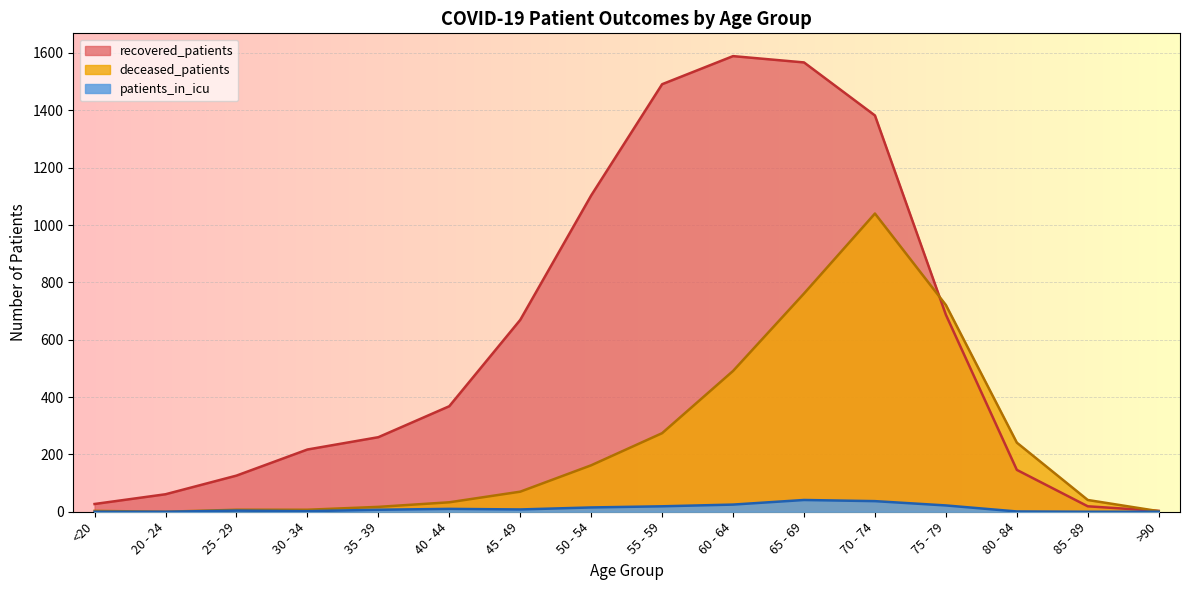

At which category is the sum across all series the highest?

70 - 74